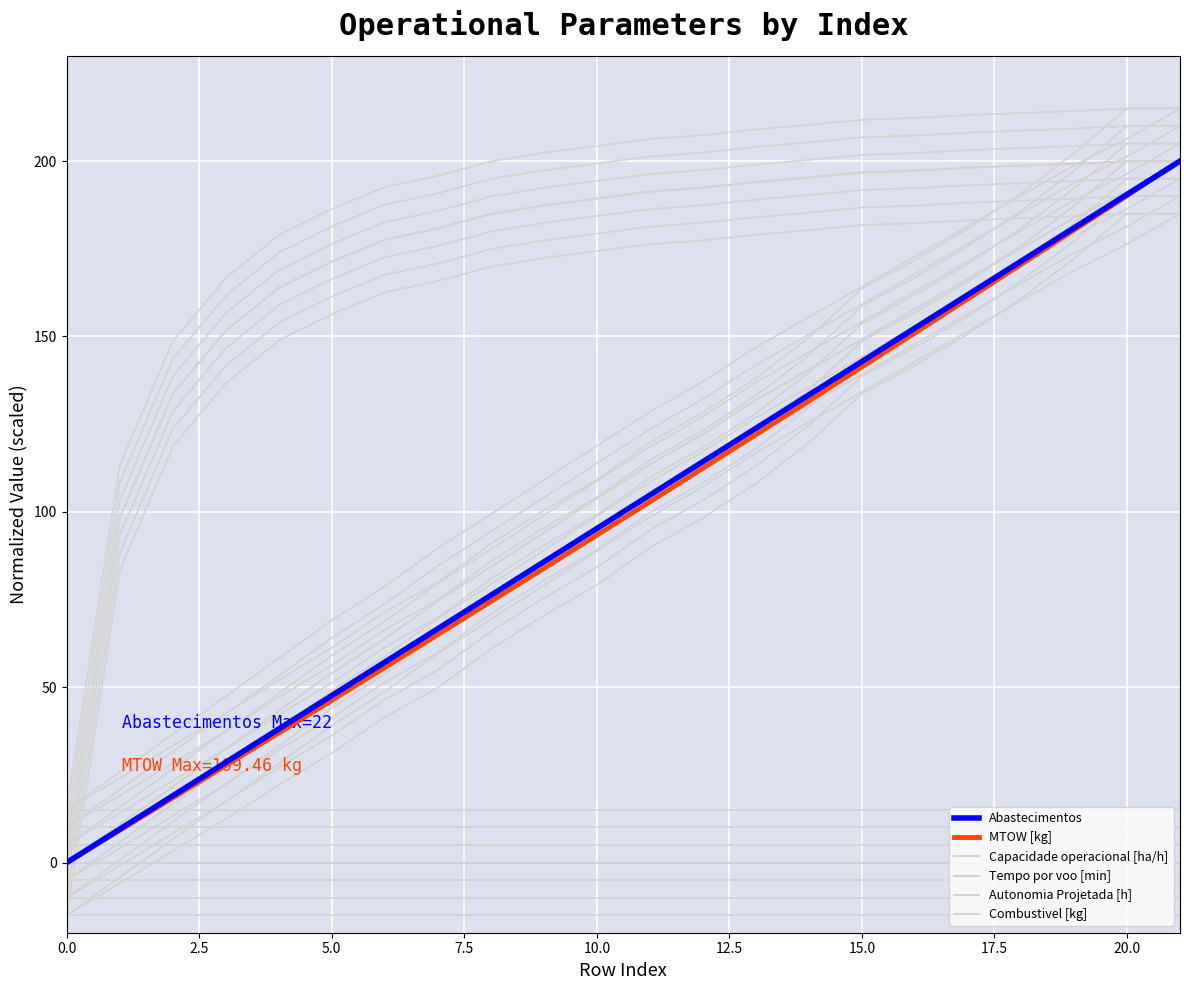

Rank the series at 17 from highest to lowest value.

Capacidade operacional [ha/h], Autonomia Projetada [h], Tempo por voo [min], Abastecimentos, MTOW [kg], Combustivel [kg]